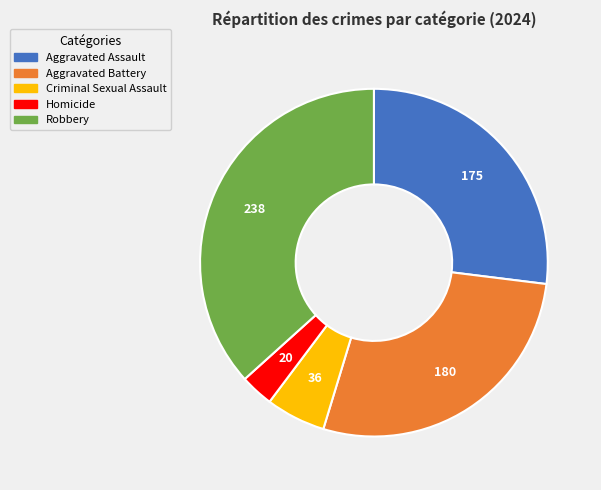

How many segments does this pie chart have?

5